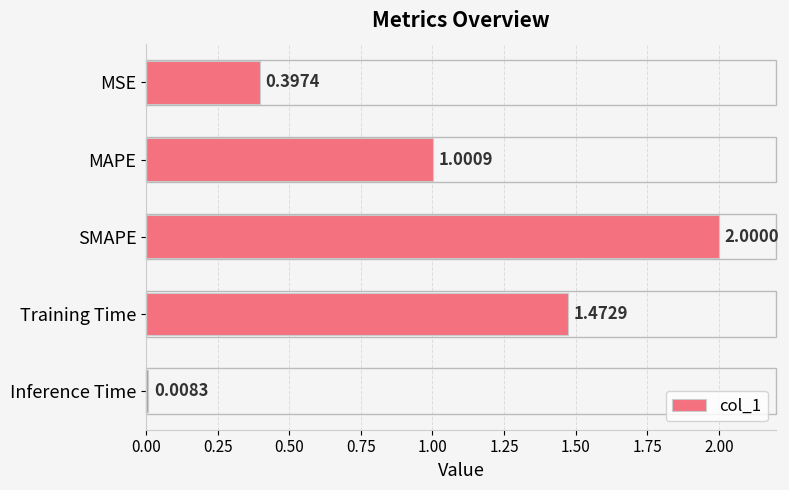

At which label is the value closest to 1?

MAPE